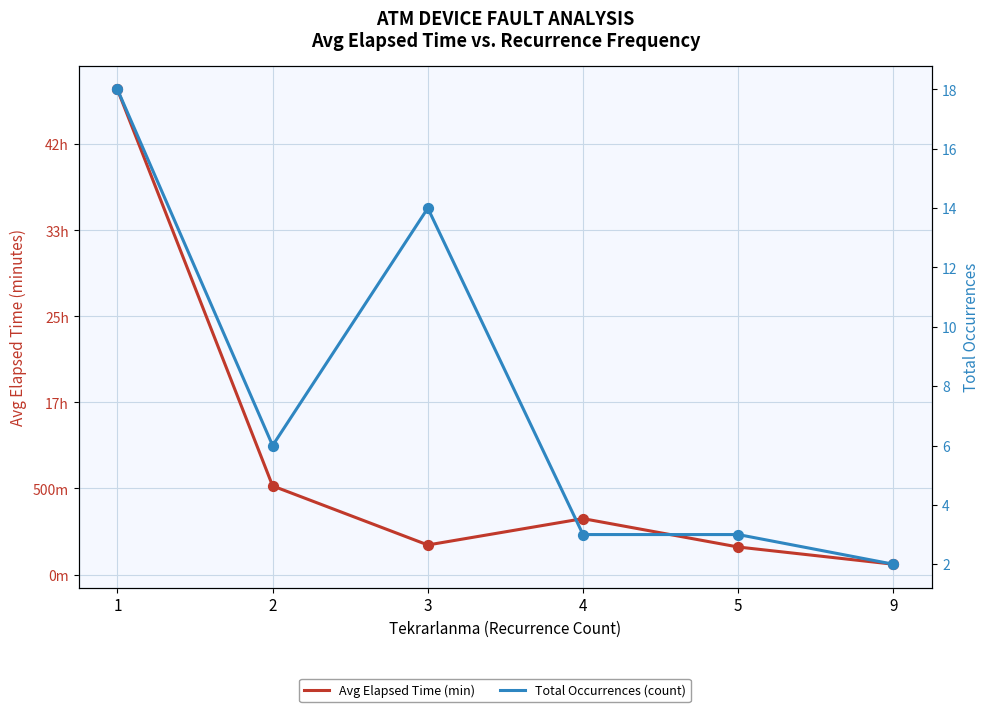

Which series has the largest total across all categories?

Avg Elapsed Time (min)